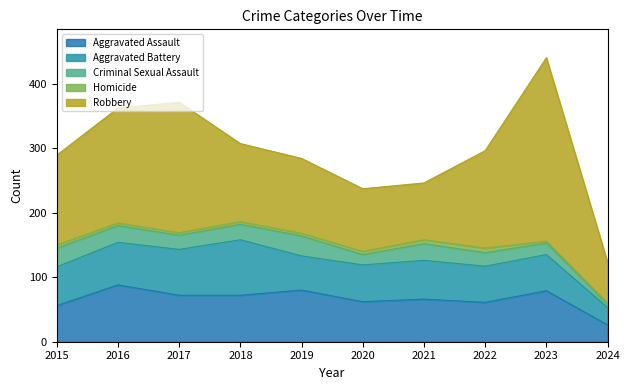

True or false: Robbery and Aggravated Assault intersect in this chart.

False